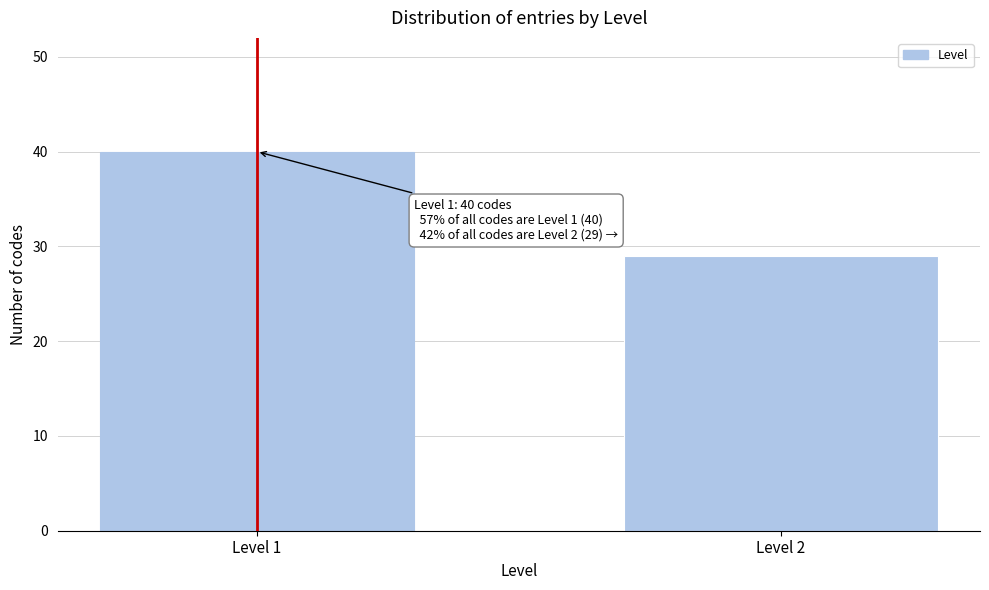

Reading left to right, what are all the values shown in this chart?

Level 1=40	Level 2=29